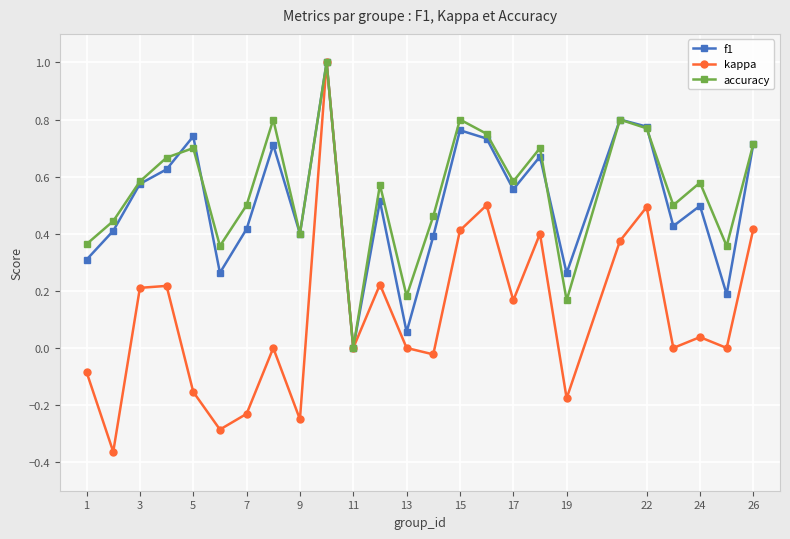

Which series has the largest total across all categories?

accuracy